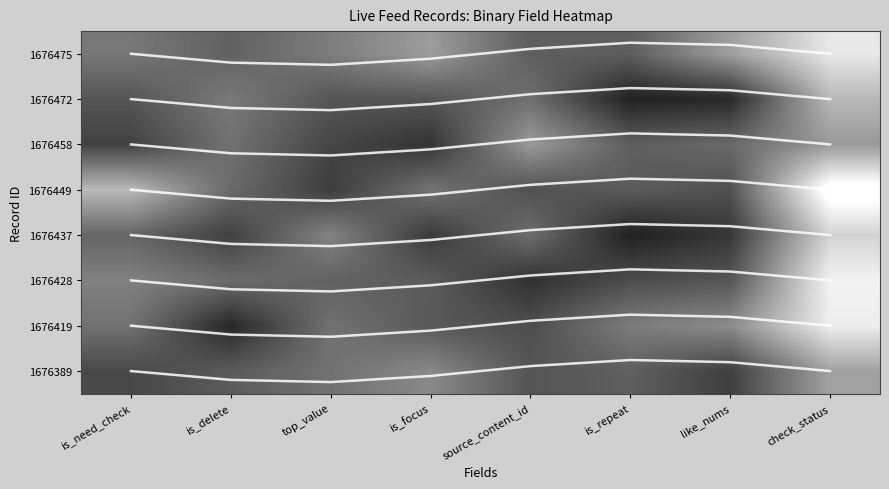

Between source_content_id and is_focus, which is larger?

is_focus